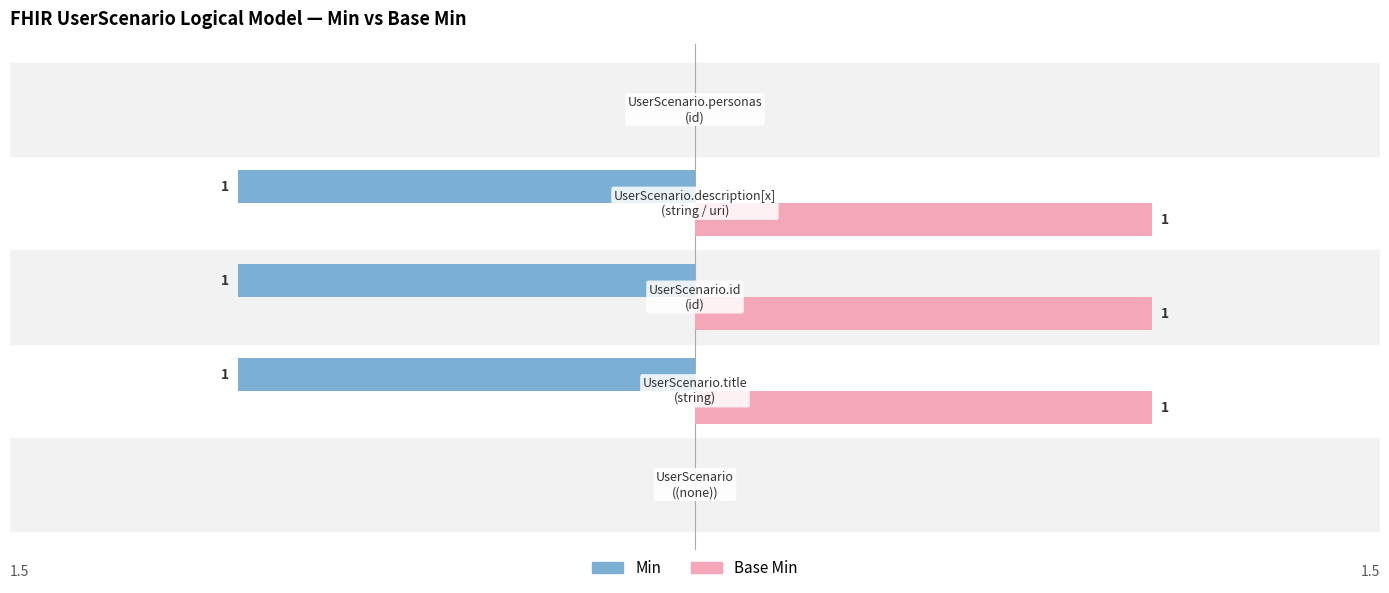

Reading left to right, what are all the values shown in this chart?

Min: 0	1	1	1	0
Base Min: 0	1	1	1	0